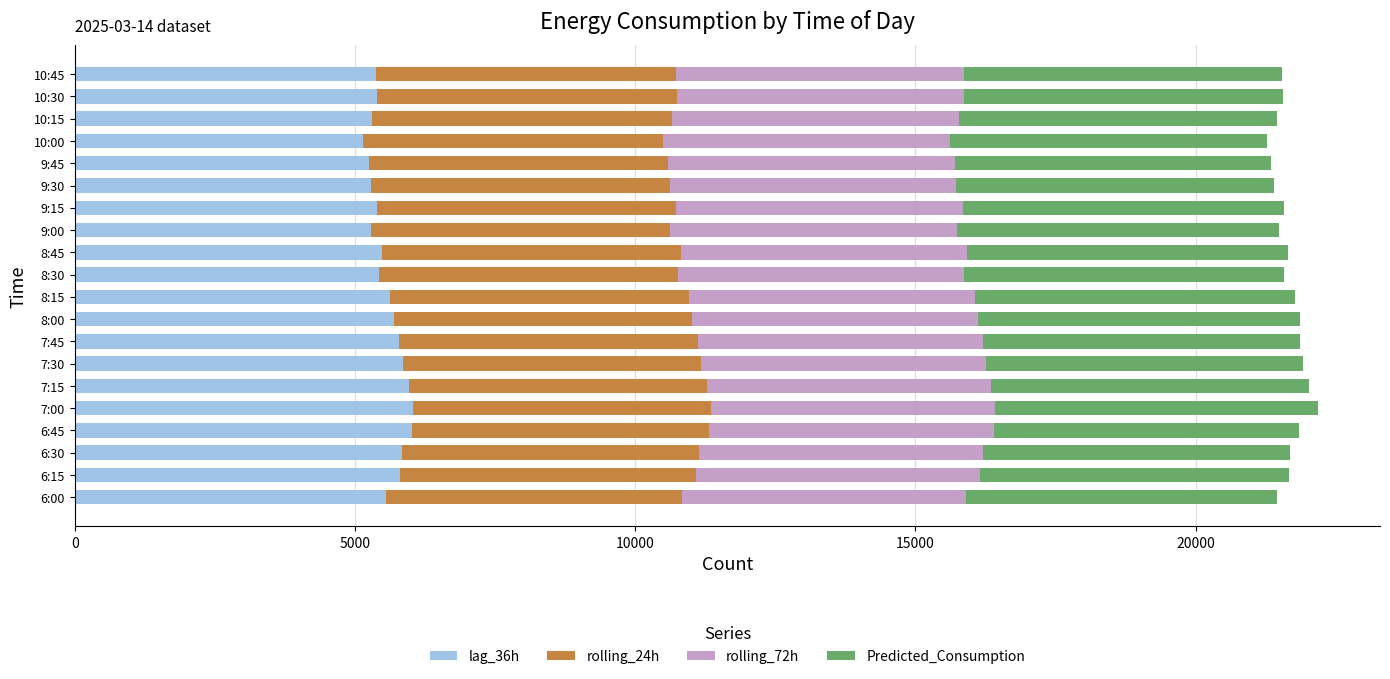

What is the maximum value for lag_36h?

6035.0